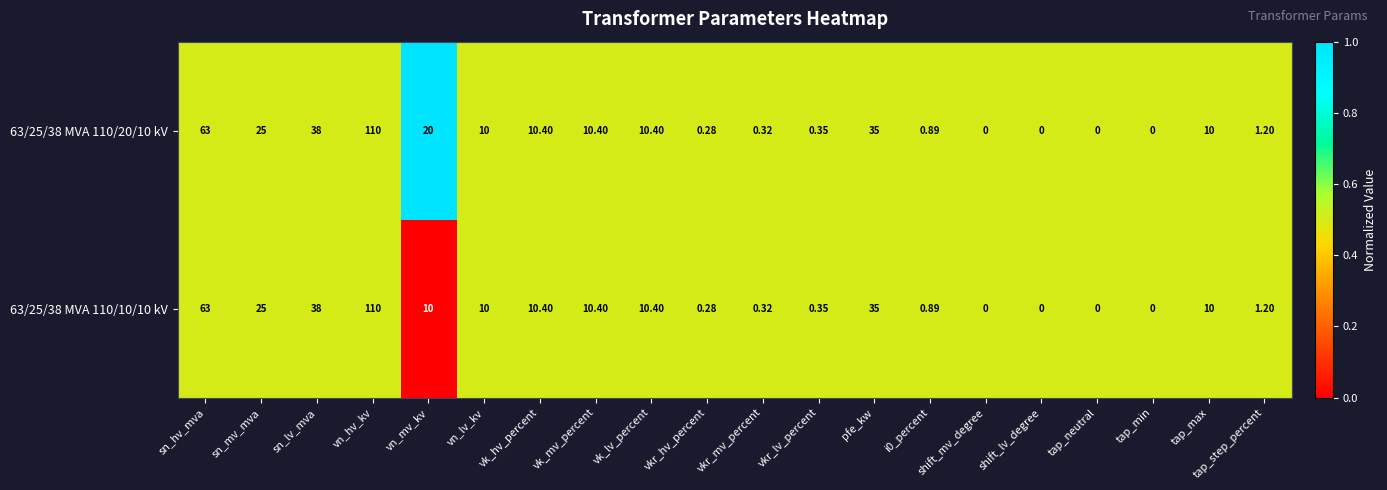

At which category is the sum across all series the highest?

vn_hv_kv